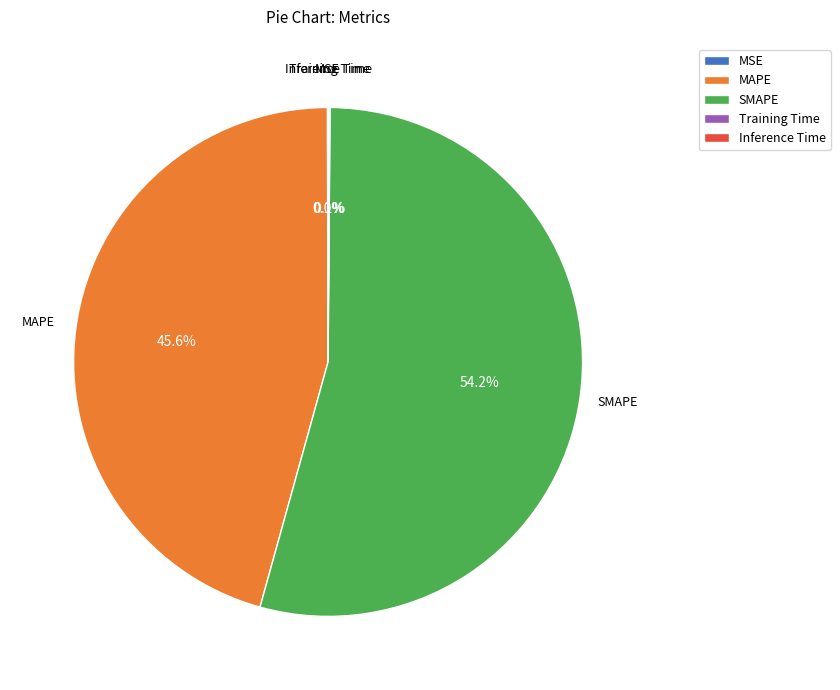

What portion of the pie excludes MAPE?

54.4%